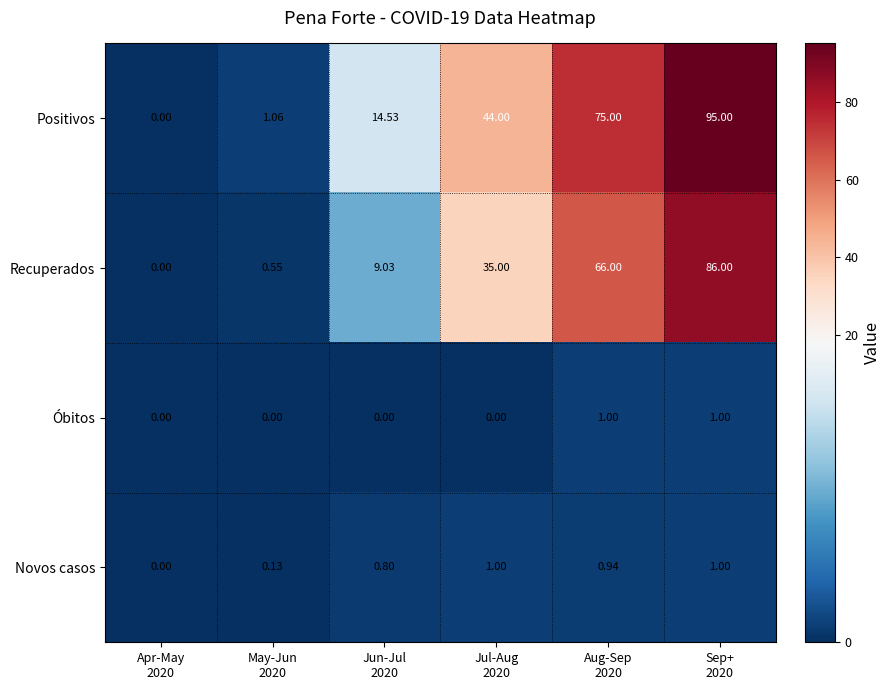

What is the maximum value shown in the chart?

95.0